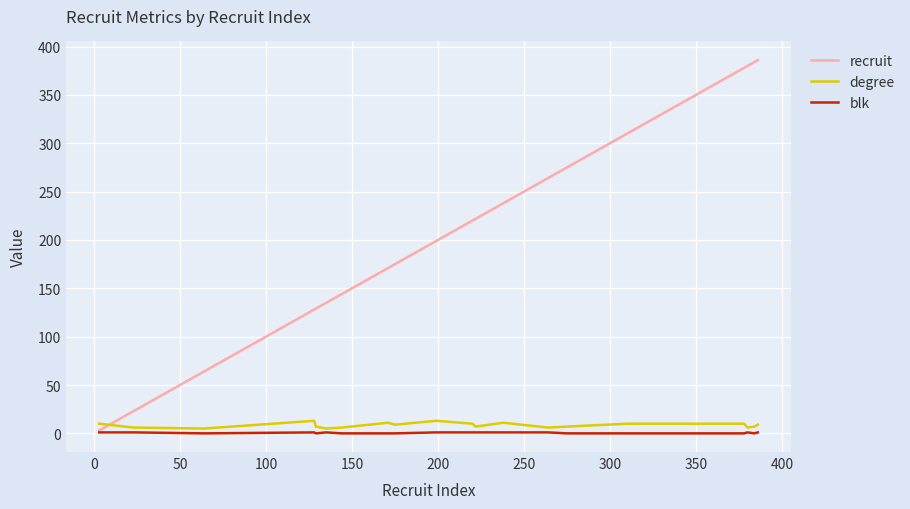

Which series has the largest range (max minus min)?

recruit